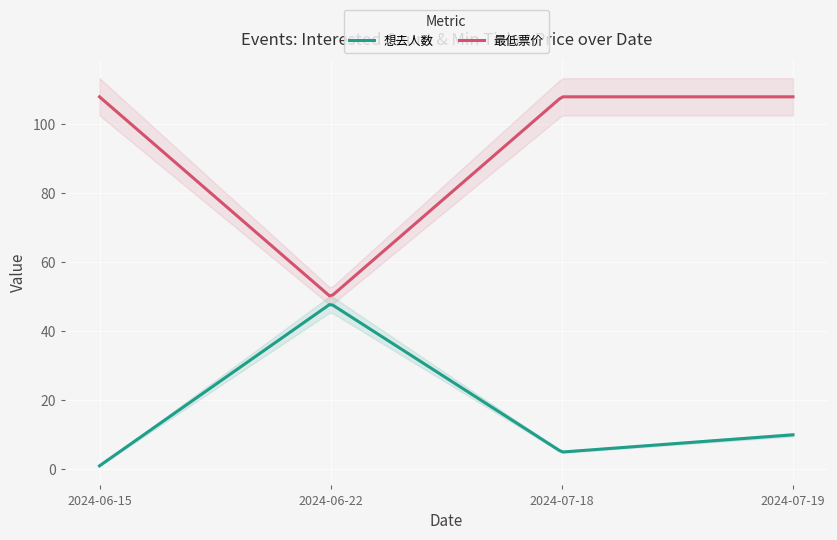

List the series in order of their peak value, lowest first.

想去人数, 最低票价